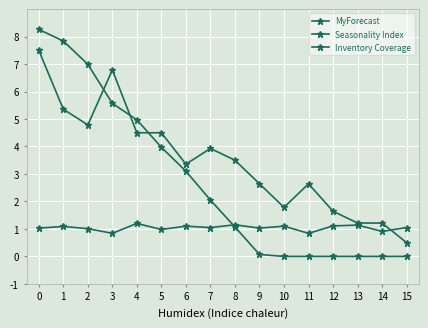

Is it true that MyForecast equals 2.4 at 4?

False